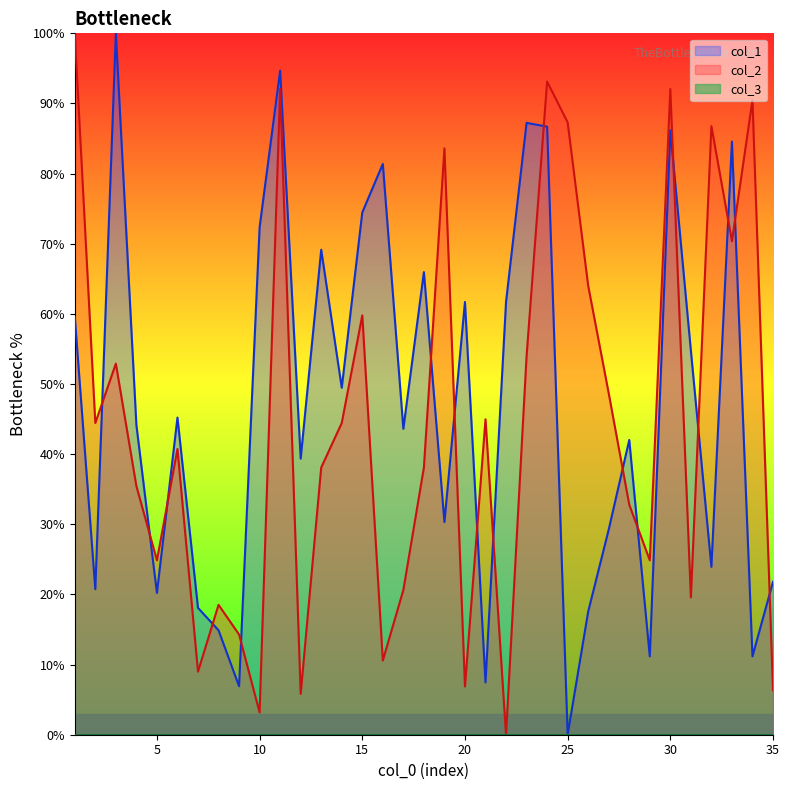

What is the value of the col_1 point at the 27th from the left?

29.3